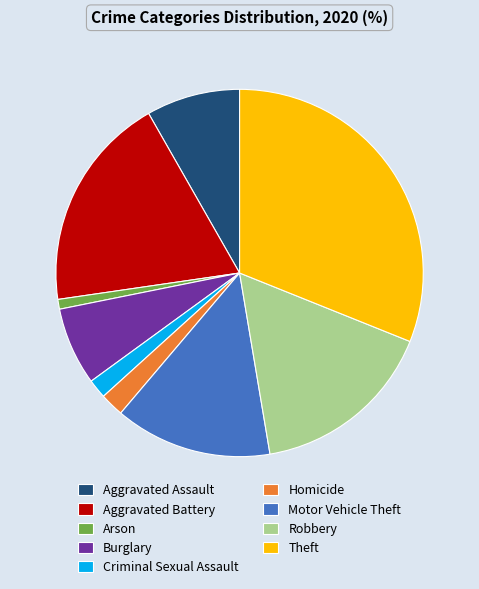

How many slices are in this pie chart?

9